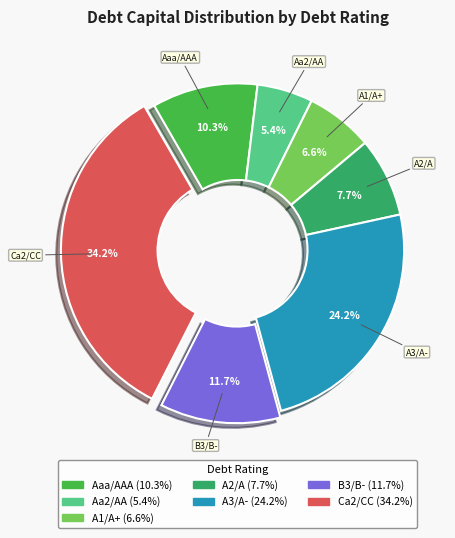

To the nearest percent, what is the combined percentage of A2/A and B3/B-?

19%